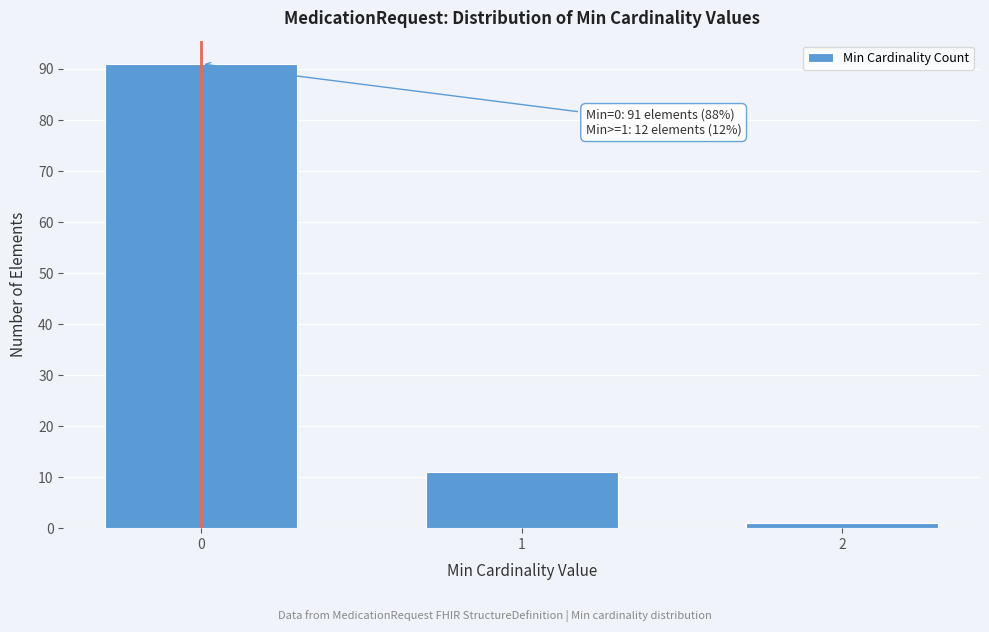

Reading right to left, extract all data points from this chart.

2=1	1=11	0=91